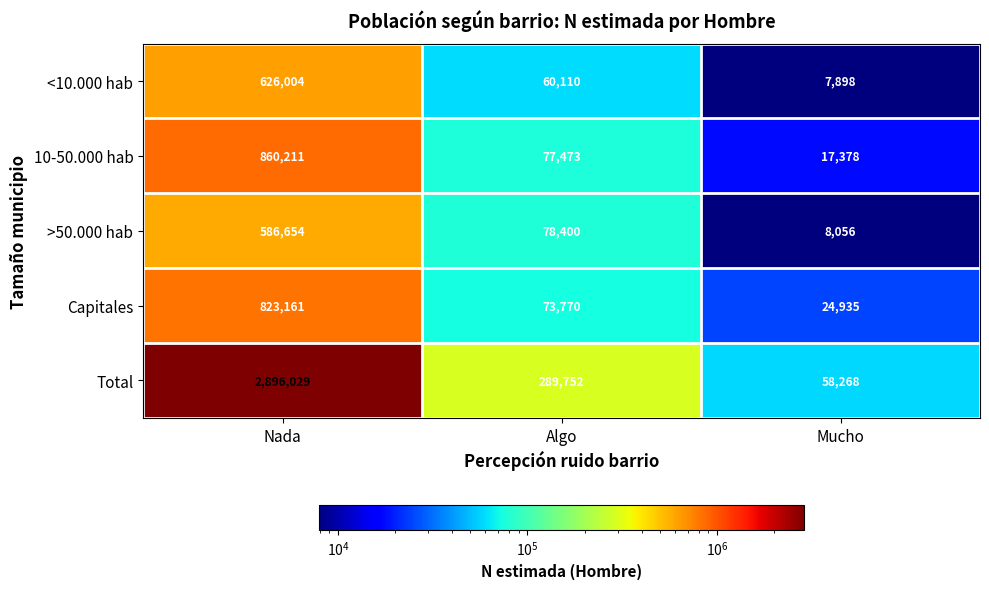

What is the minimum value for <10.000 hab?

7898